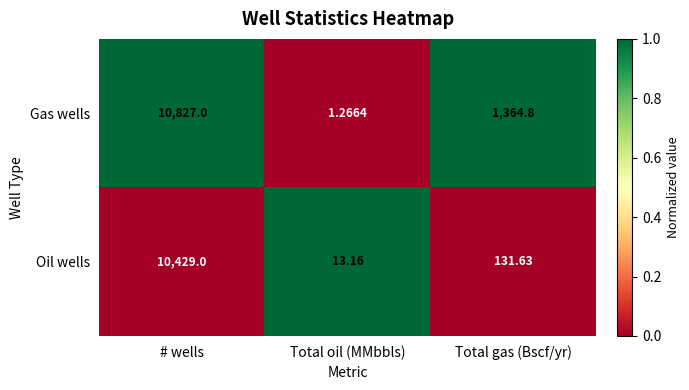

Which series has the largest total across all categories?

Gas wells